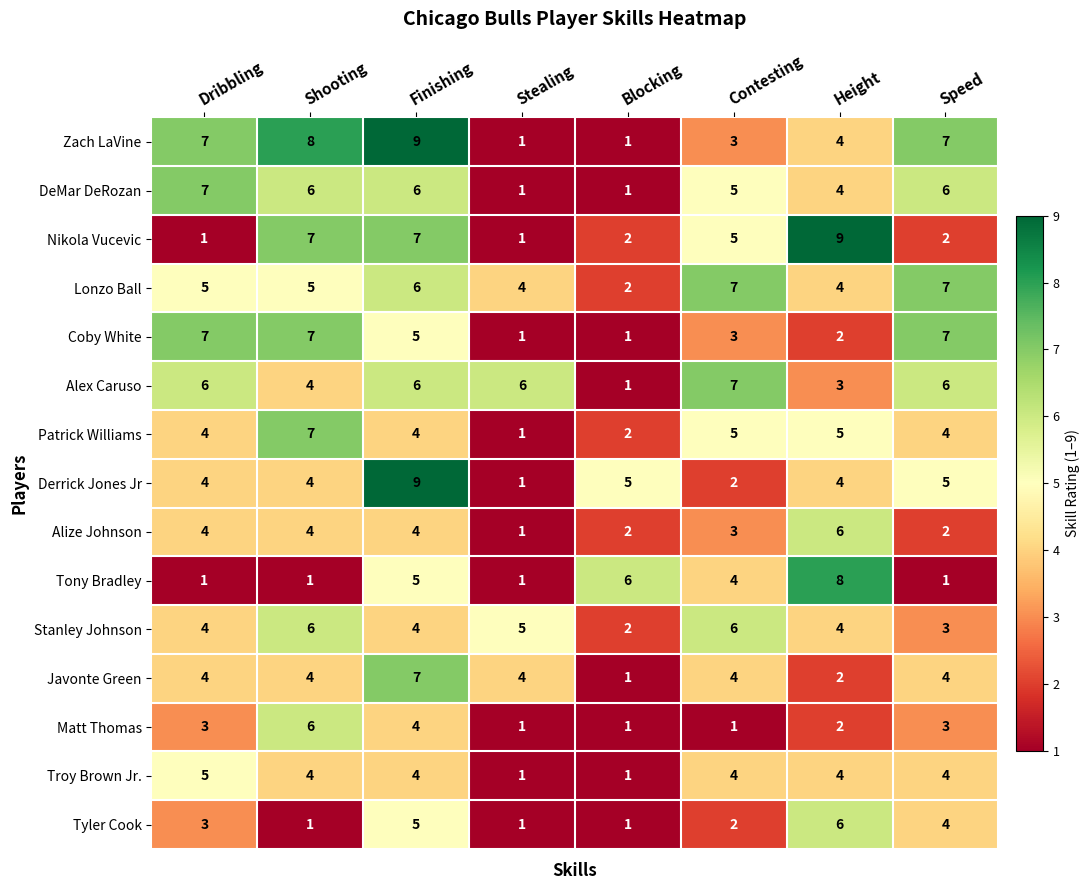

What is the spread (max minus min) of values at Speed?

6